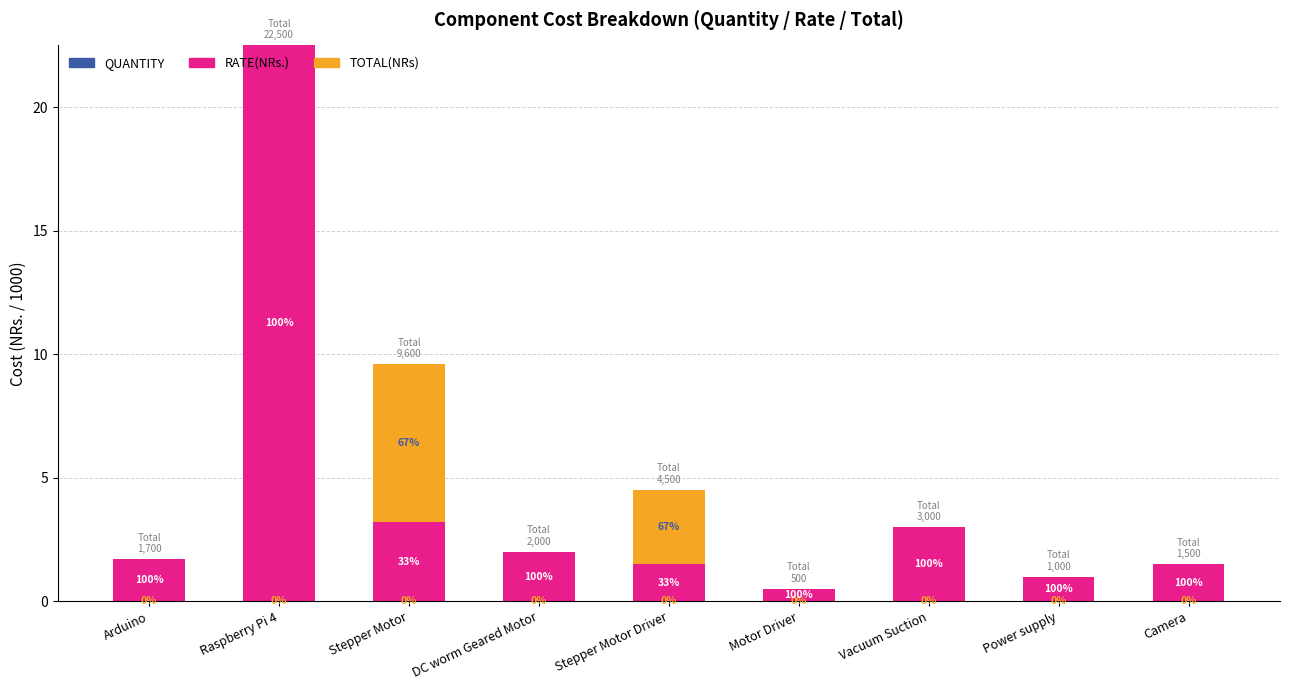

Are the bars grouped side by side (vs. stacked)?

No